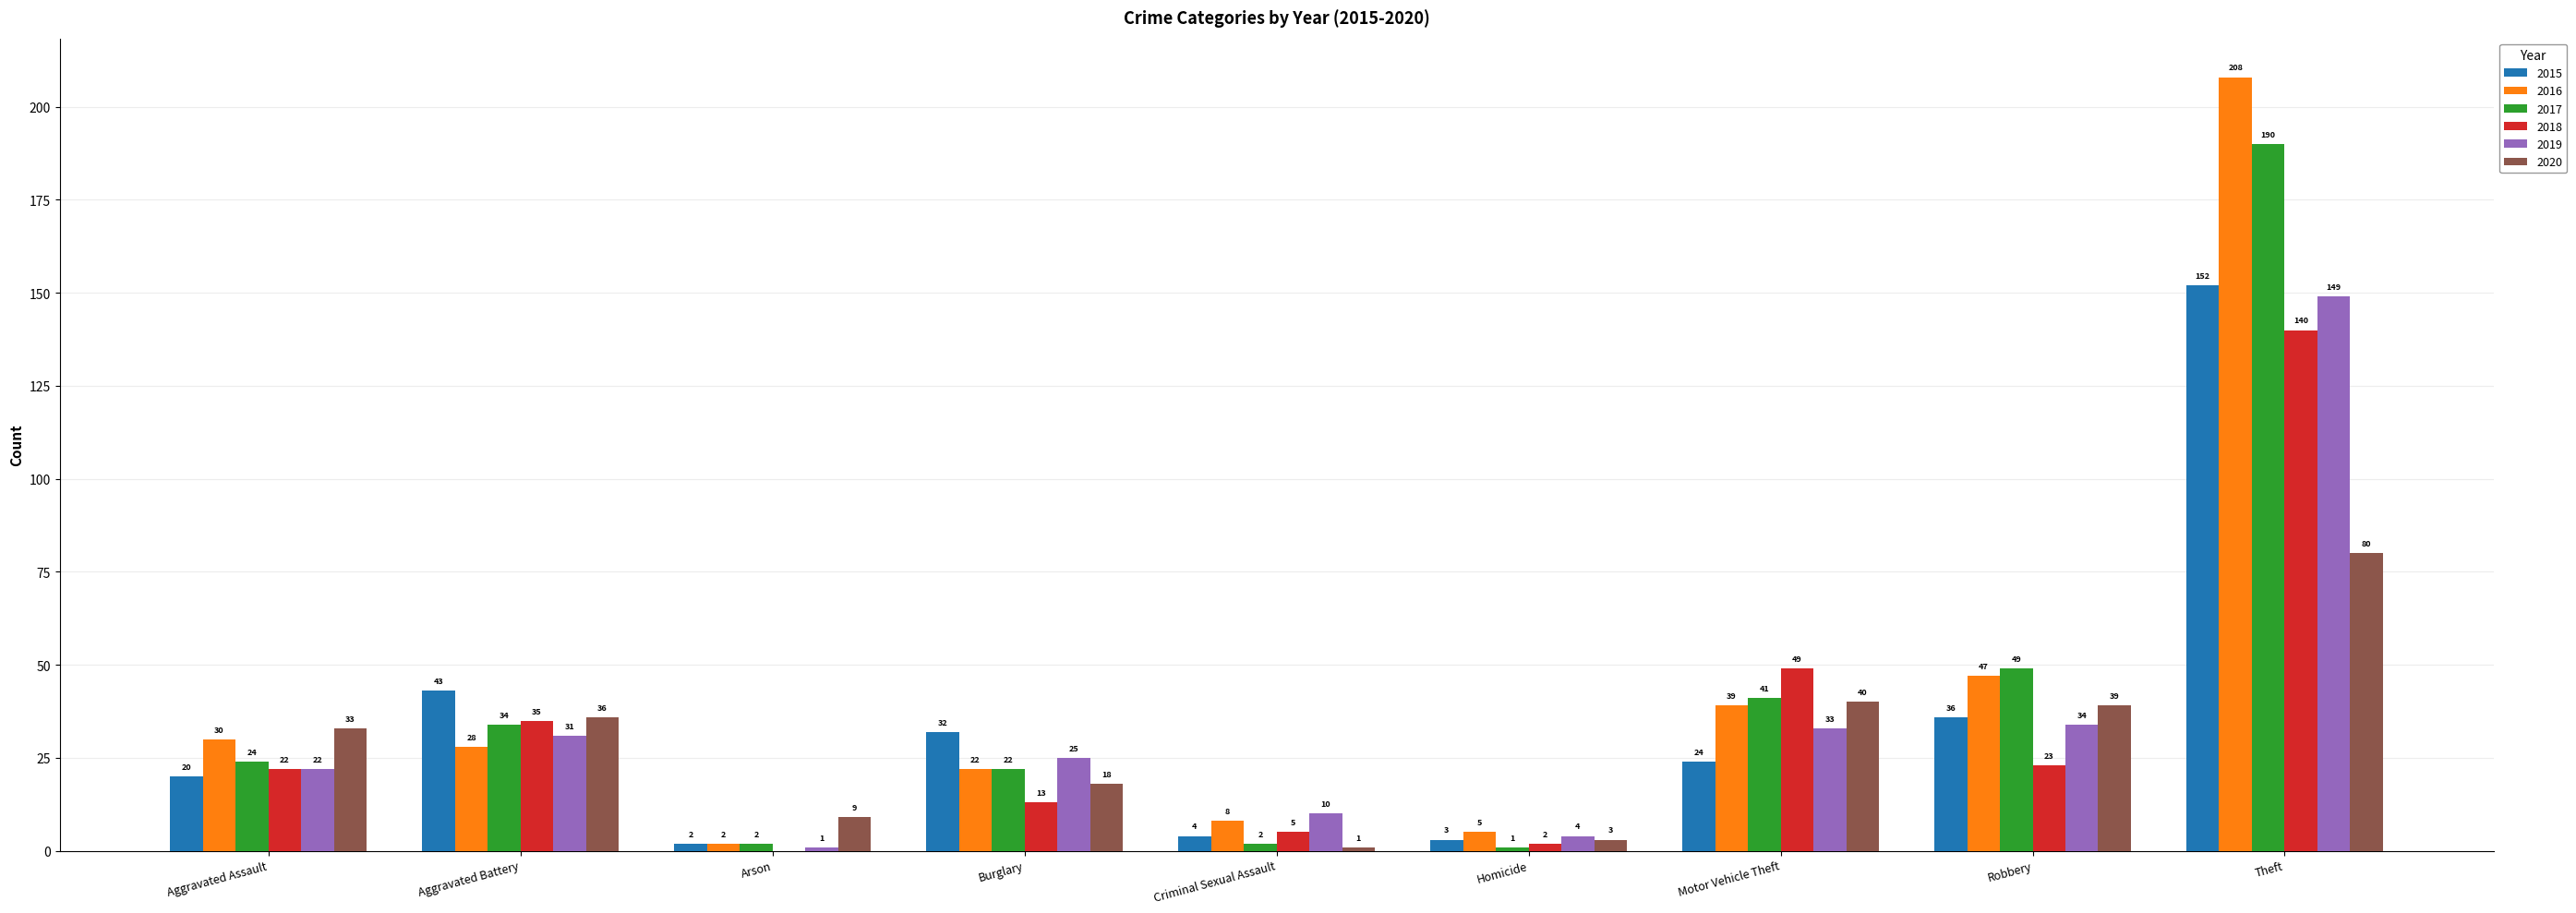

What is the sum of all 2016 values?

389